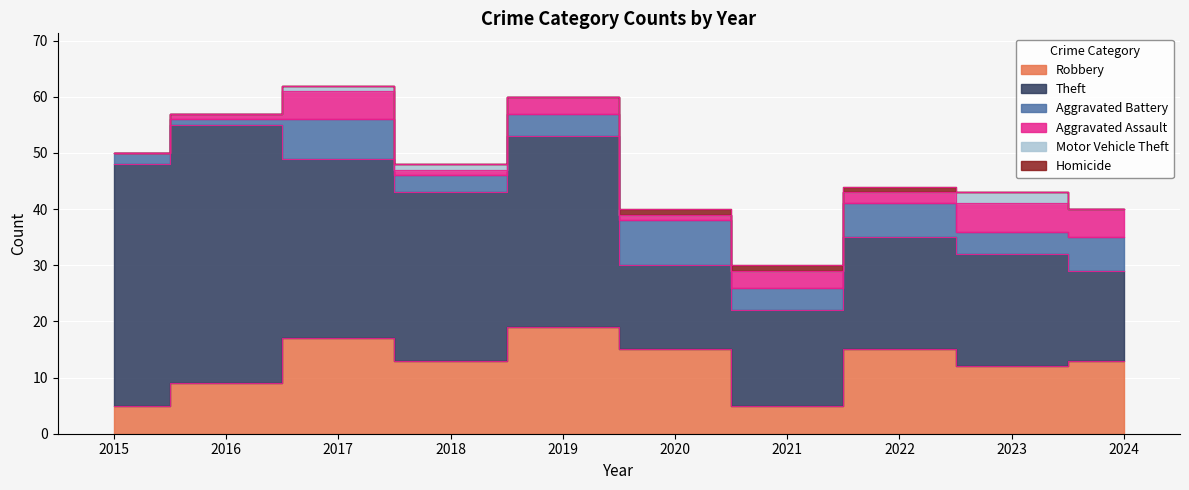

True or false: Homicide has a value of 0 at 2015.

False